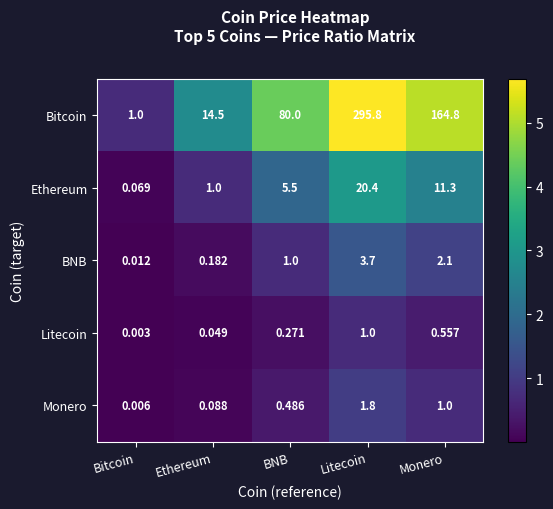

At which category is the sum across all series the highest?

Litecoin